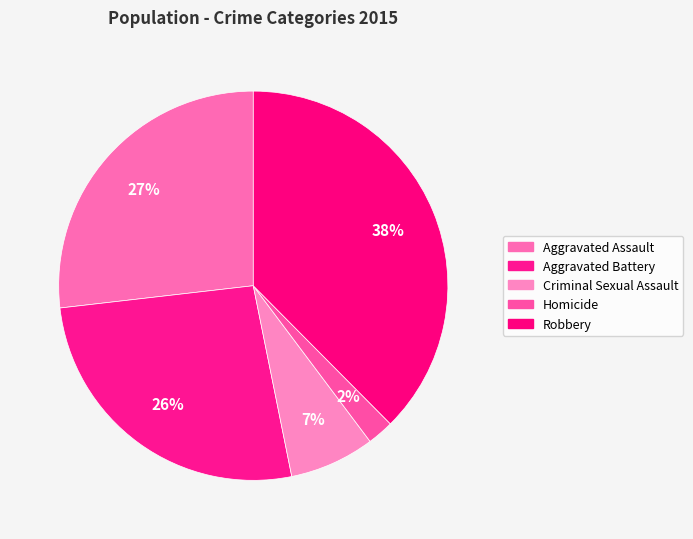

What is the total percentage of Robbery and Homicide?

39.8%